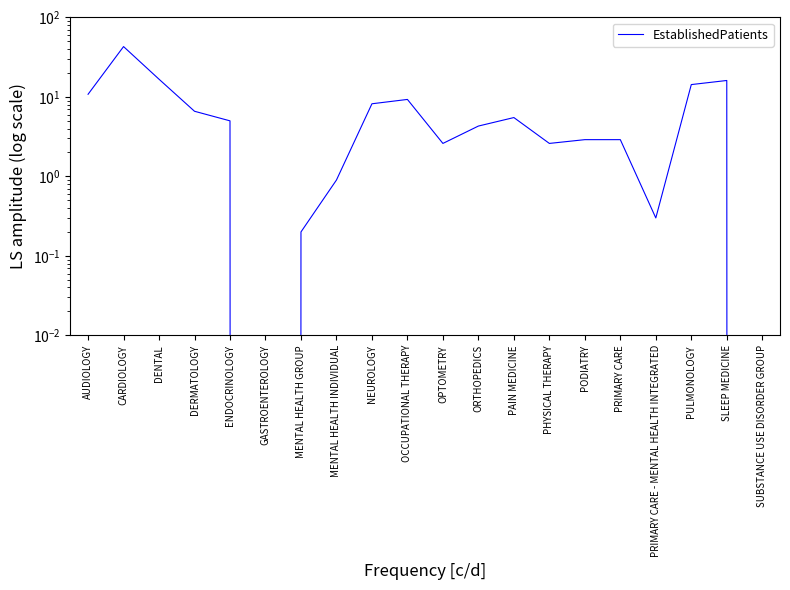

How many positive values are there?

18